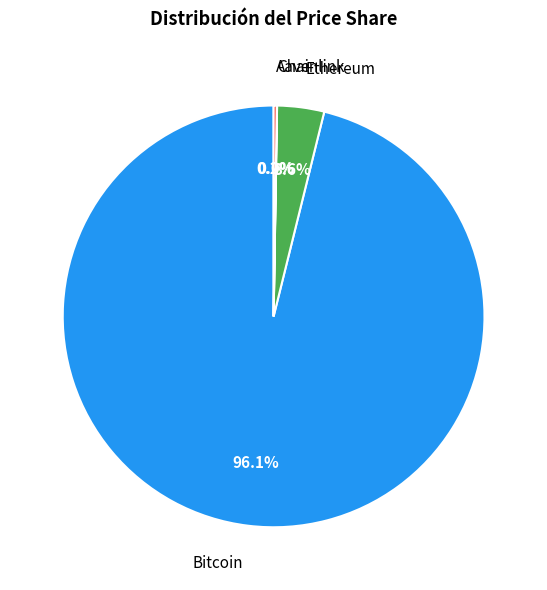

To the nearest percent, what is the difference between the largest and smallest slice percentages?

96%